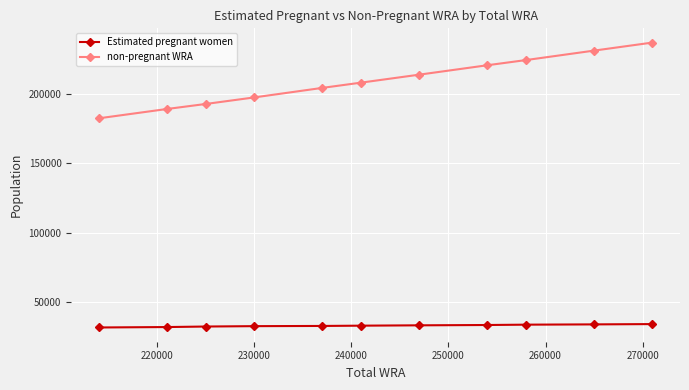

List the series in order of their overall mean, highest first.

non-pregnant WRA, Estimated pregnant women